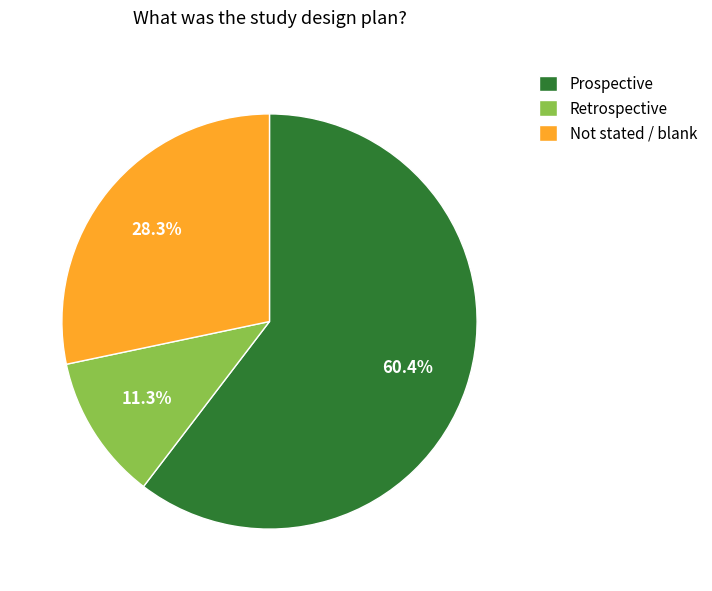

What percentage is the Prospective slice, to the nearest percent?

60%